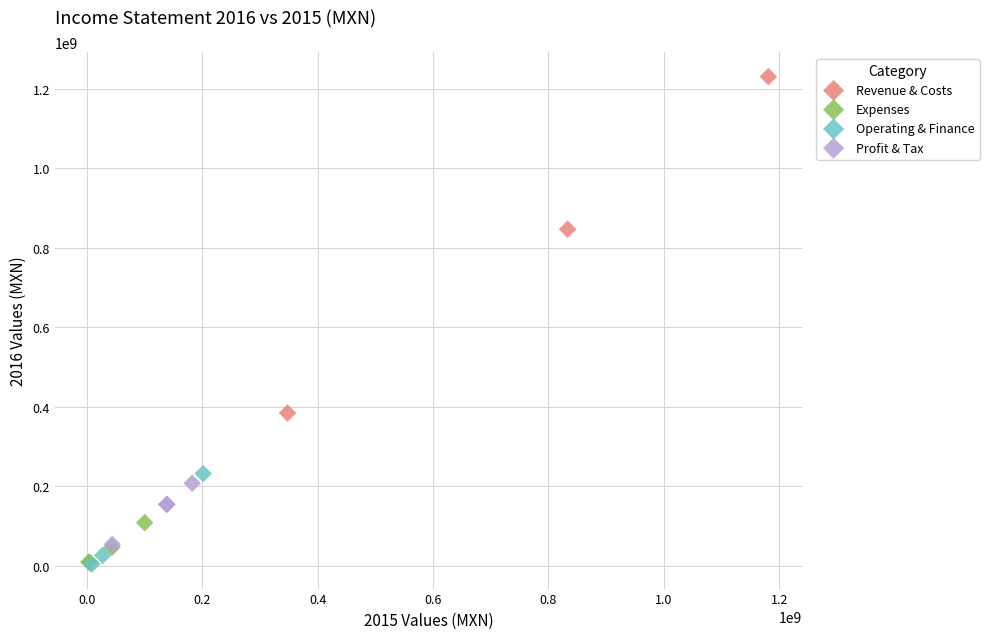

Which series has the widest spread of Y values?

Revenue & Costs